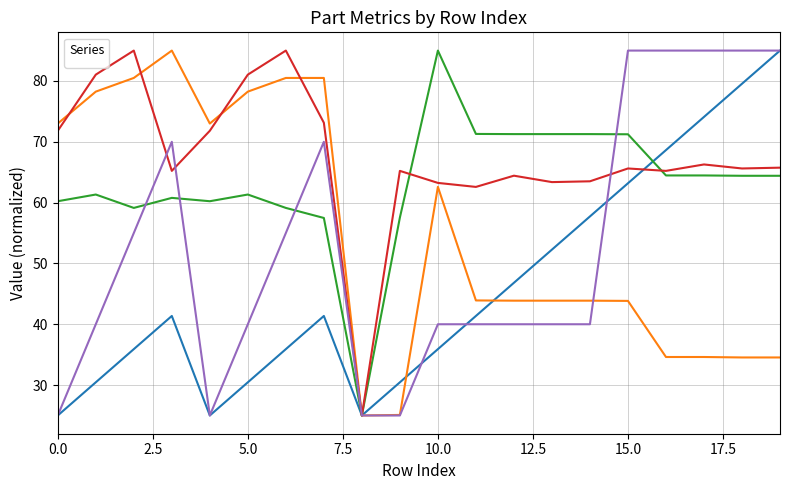

How many categories are shown in the chart?

20